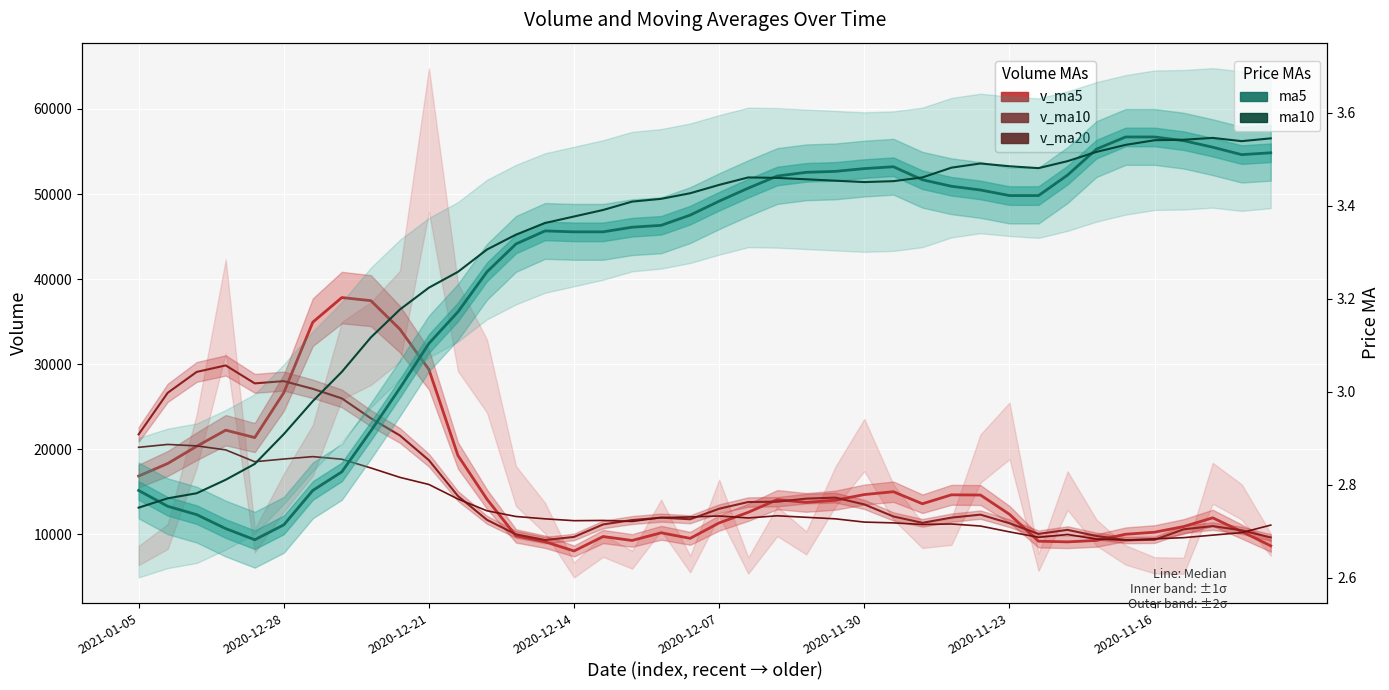

How many data points does each series have?

40